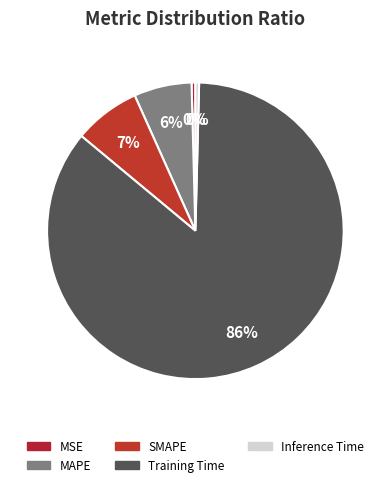

True or false: Inference Time accounts for 0% of the total.

True